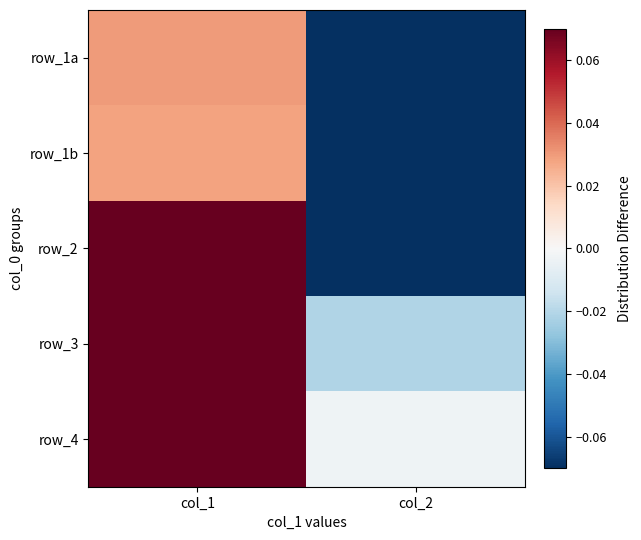

Which has a higher value, col_1 or col_2?

col_1